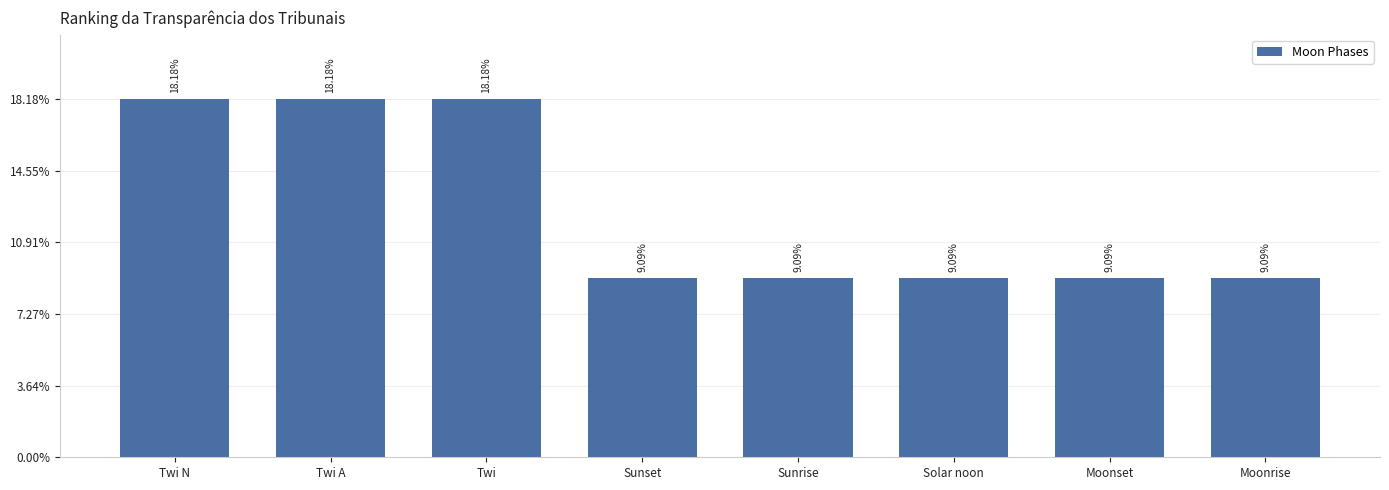

The value at Twi N is 11.0. True or false?

False